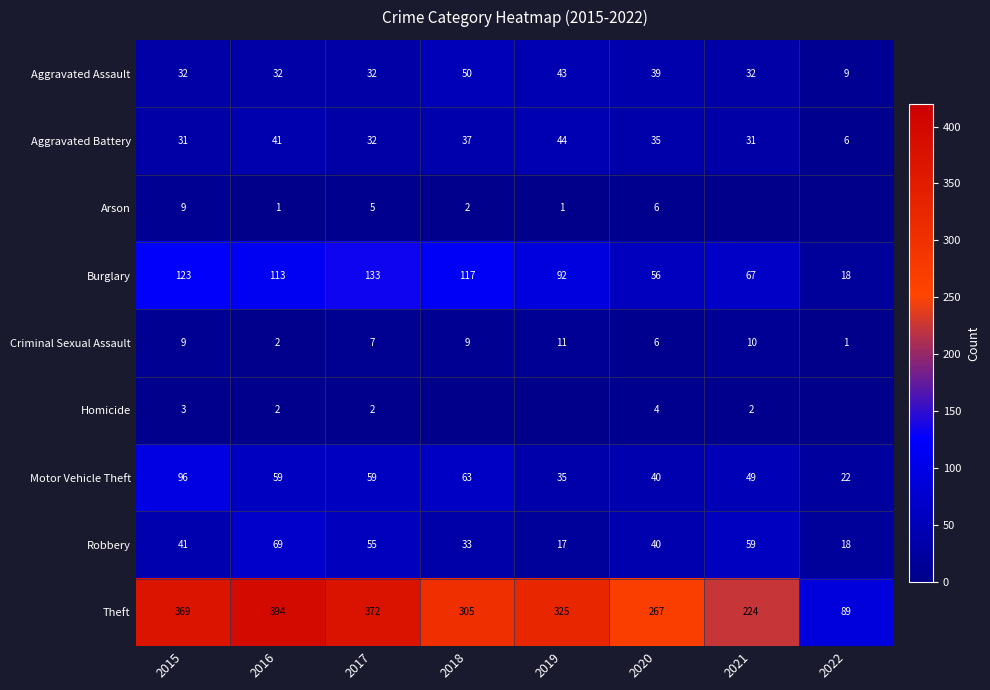

How many categories are shown in the chart?

8